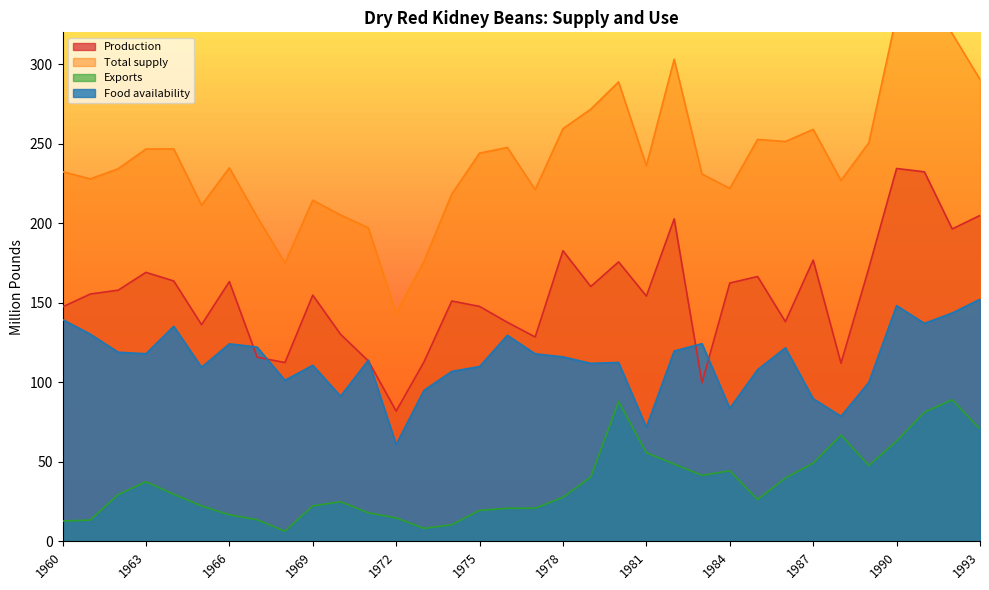

What are all the series names shown in the legend?

Production, Total supply, Exports, Food availability